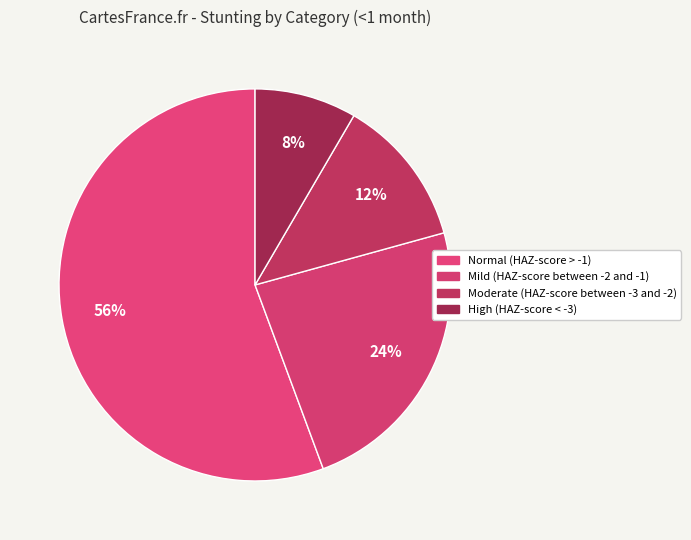

What is the majority slice?

Normal (HAZ-score > -1)